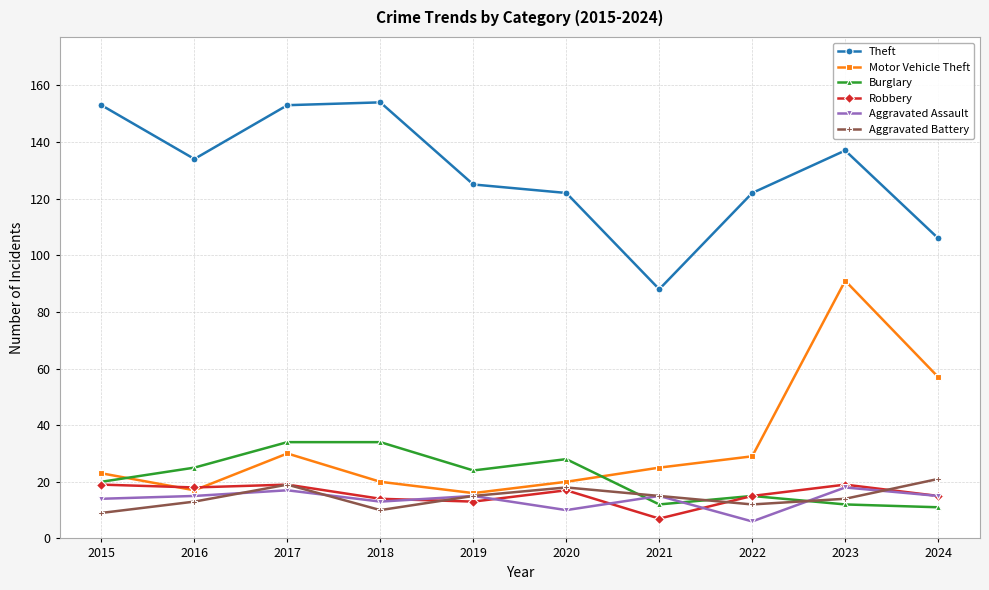

Is the value of Robbery at 2020 greater than the value of Motor Vehicle Theft at 2022?

No